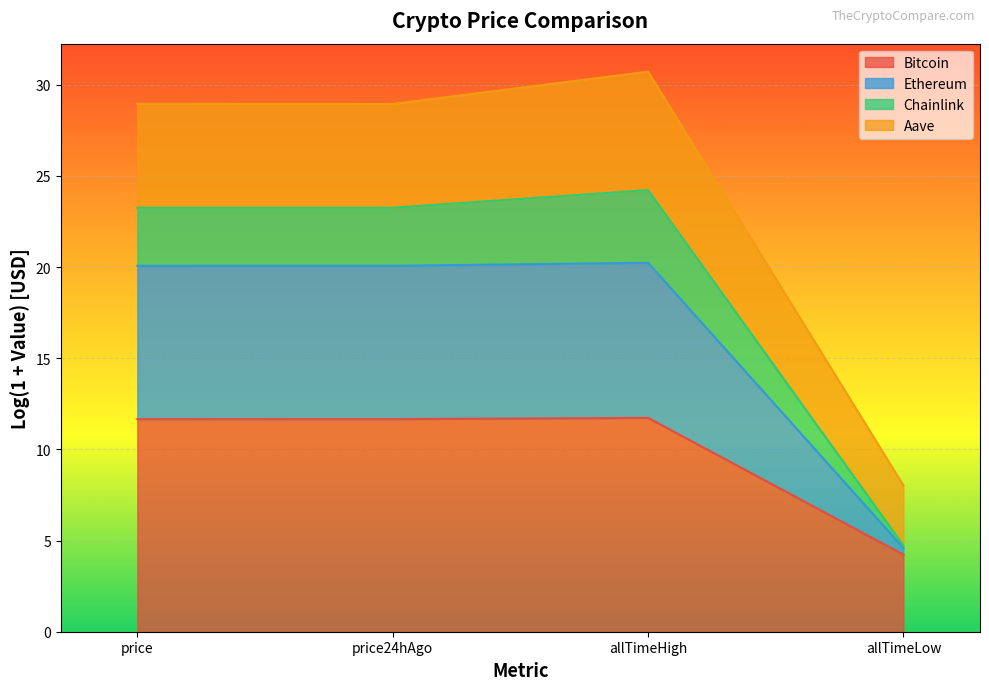

Where is the first local maximum for Ethereum?

allTimeHigh